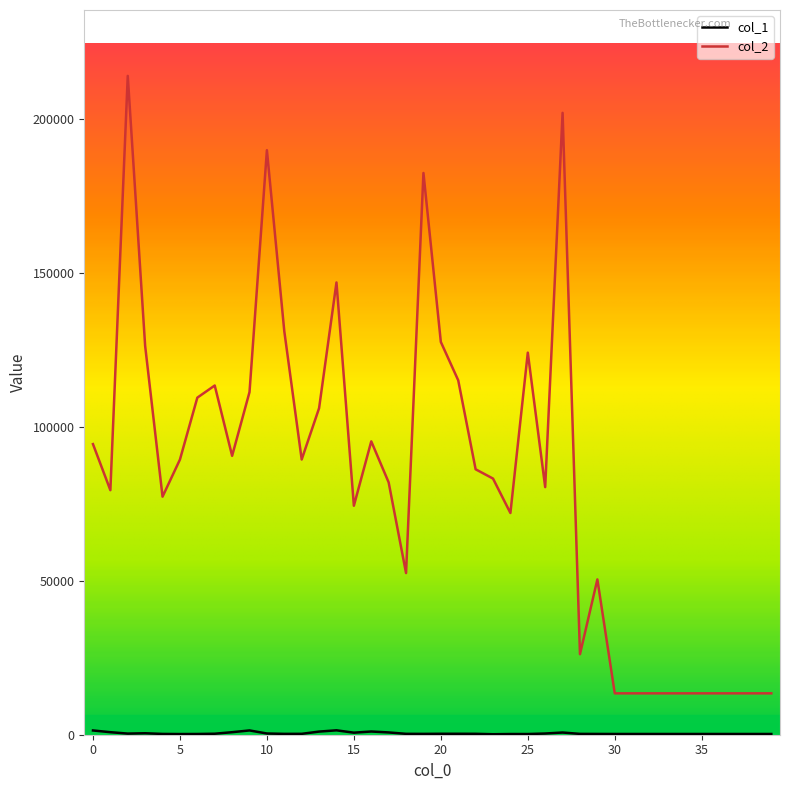

What is the difference between the maximum and second lowest values in the col_2 series?

200527